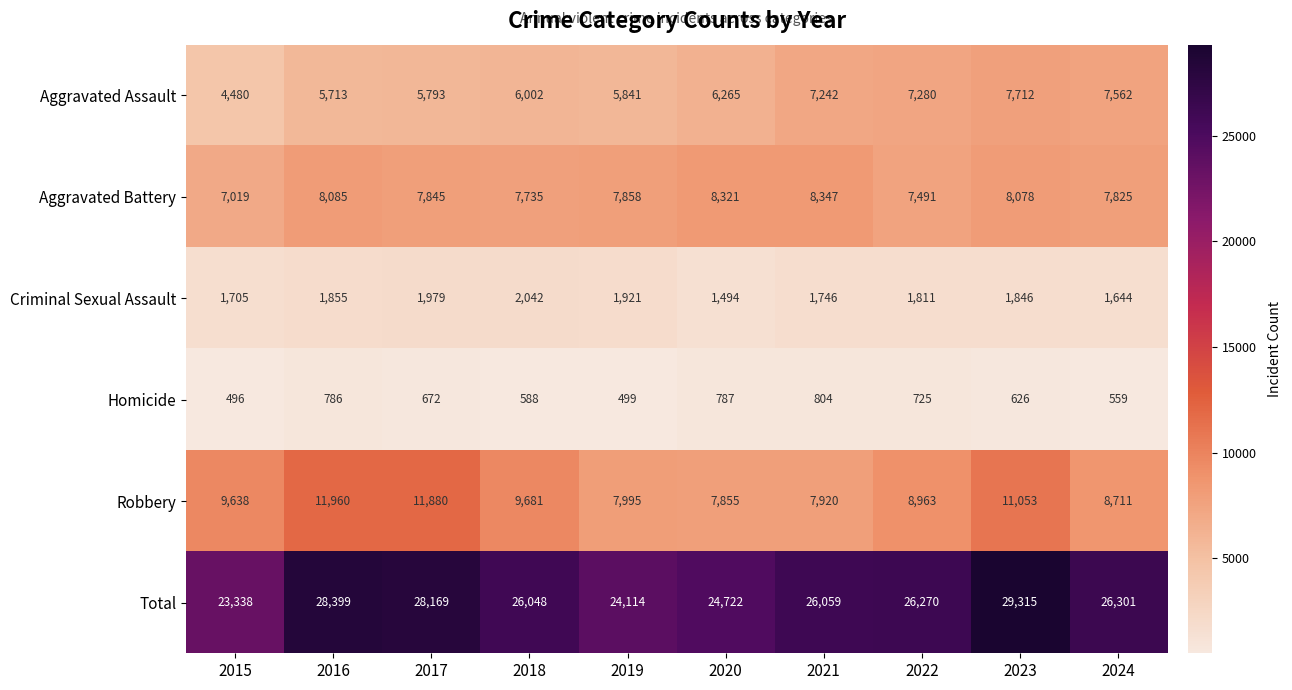

How many data points does each series have?

10